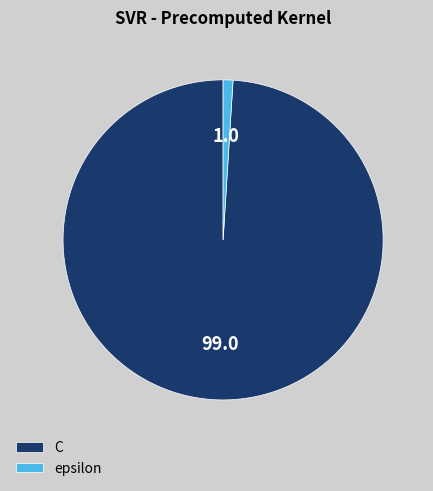

Is it true that C is 90% of the pie?

False